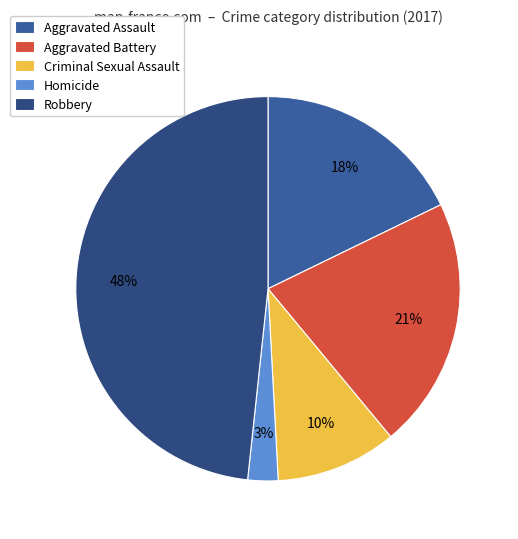

The Robbery slice represents 48% of the pie. True or false?

True